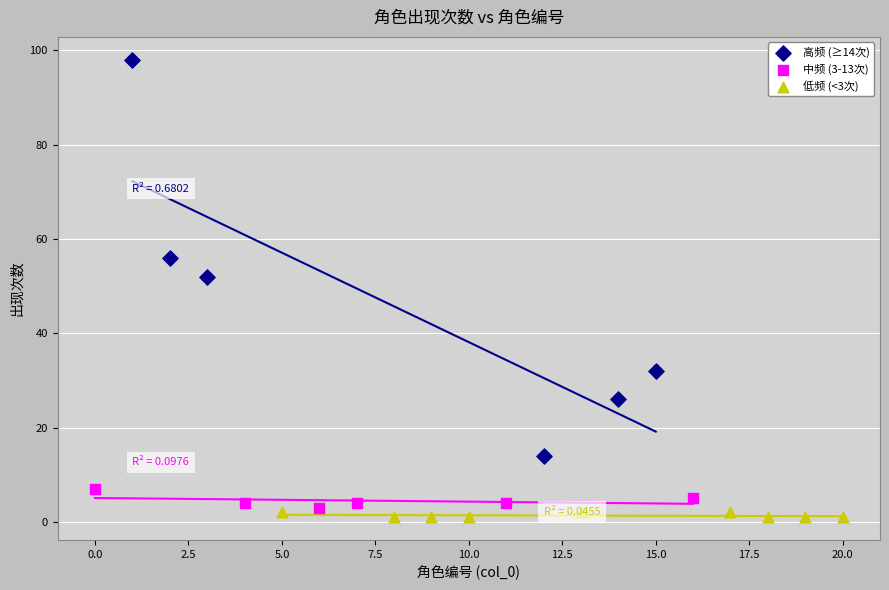

Which series contains the highest Y value?

高频 (≥14次)